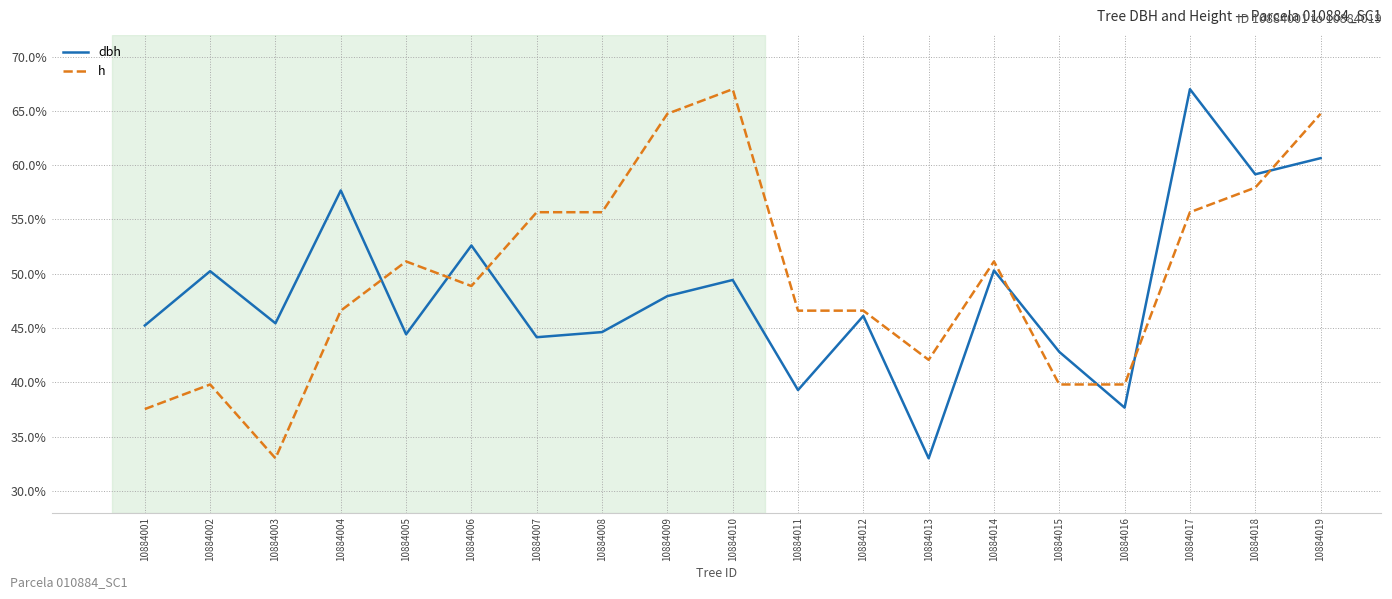

Is this an area chart (filled region under the line)?

No